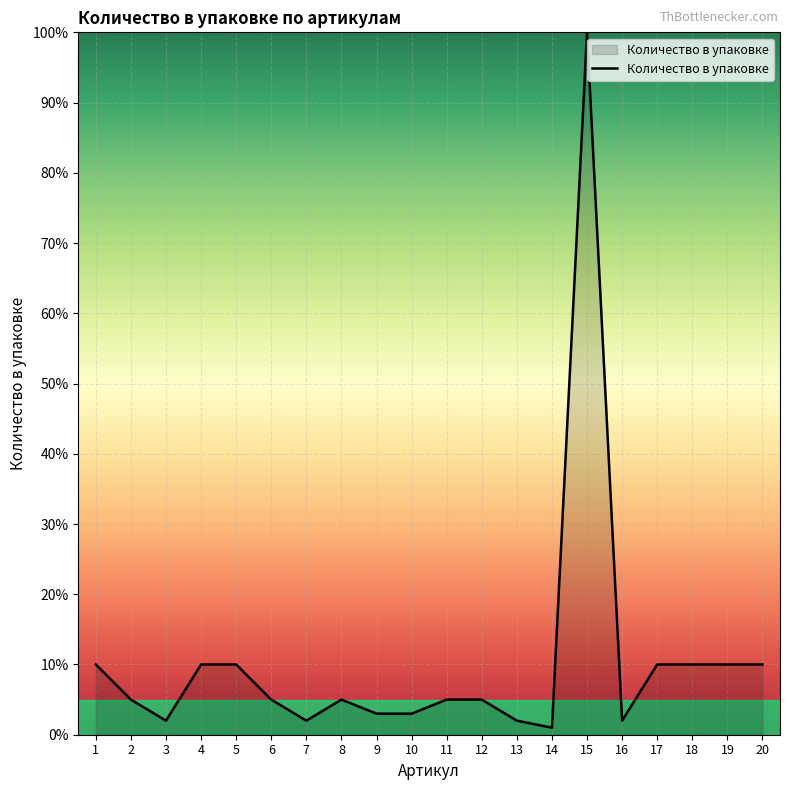

What is the smallest value displayed?

1